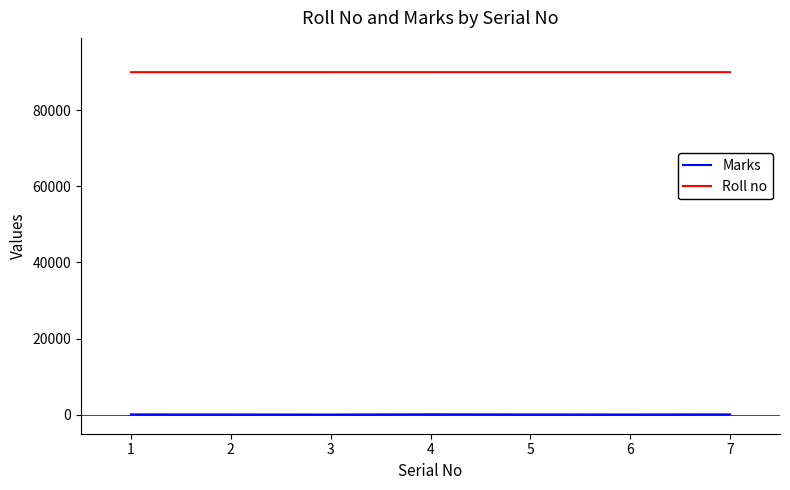

What is the difference between the highest and lowest values at 6?

89962